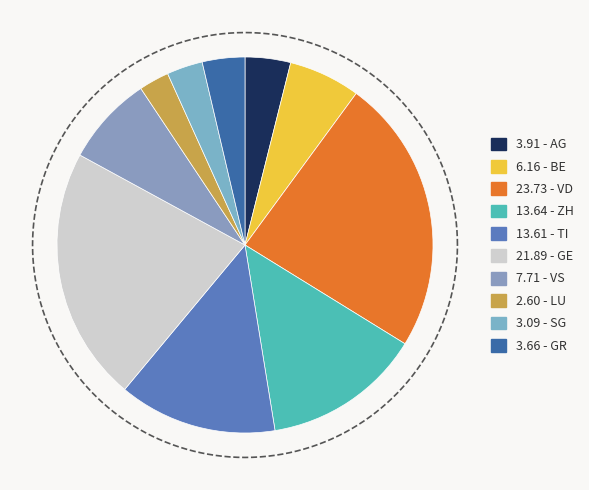

Does VS represent more than half of the total?

No